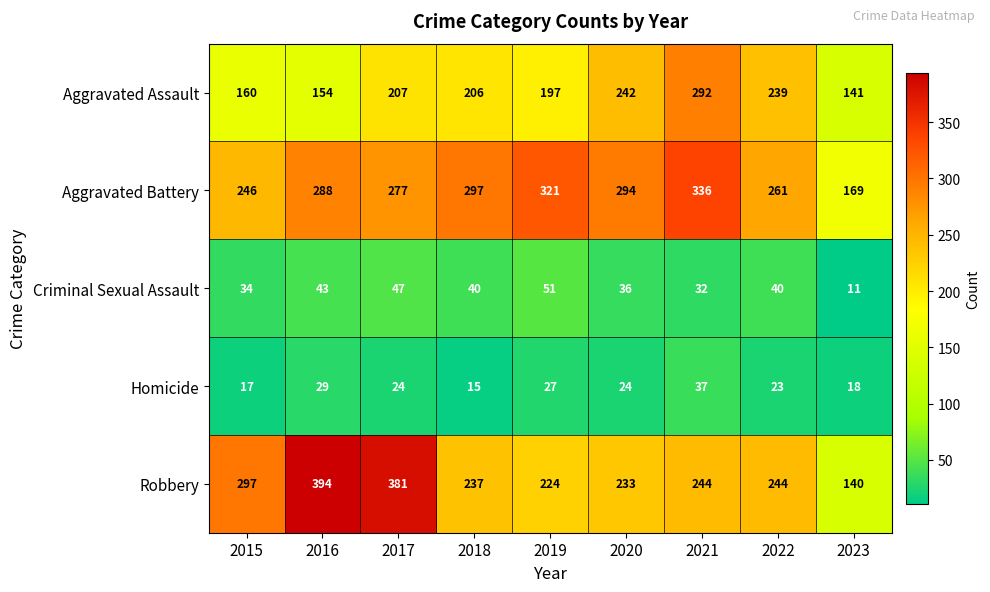

What is the total value across all series at 2022?

807